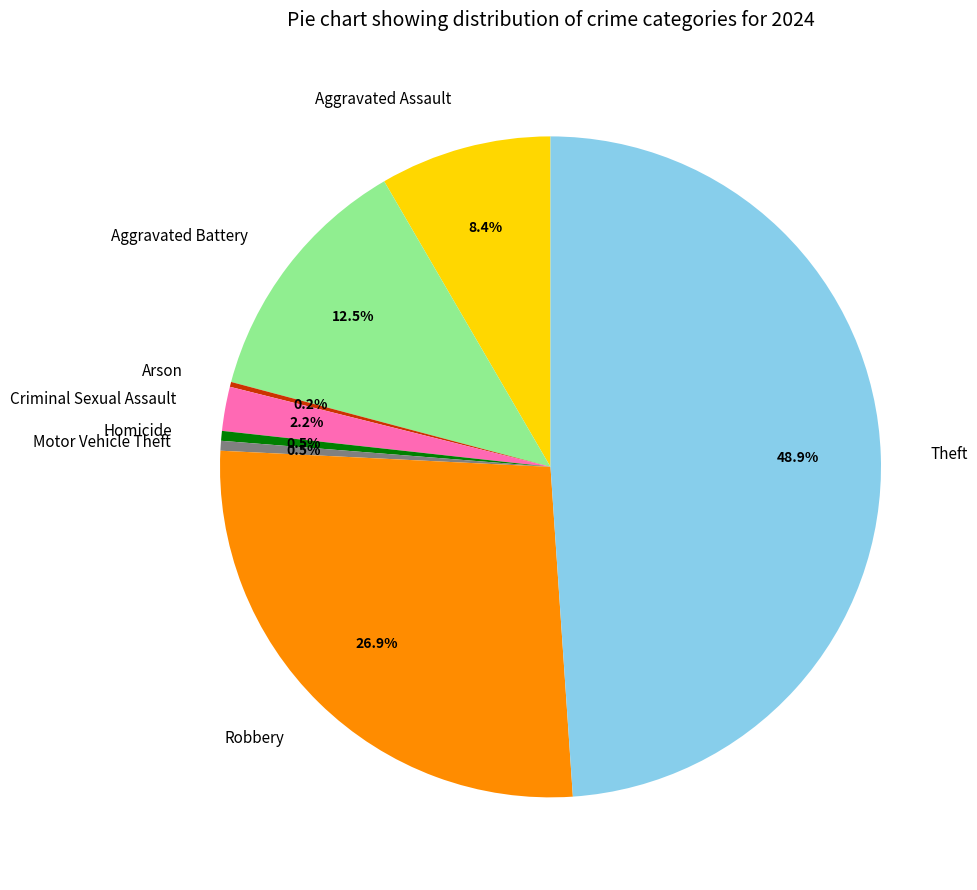

Is there any slice that represents more than half of the pie?

No